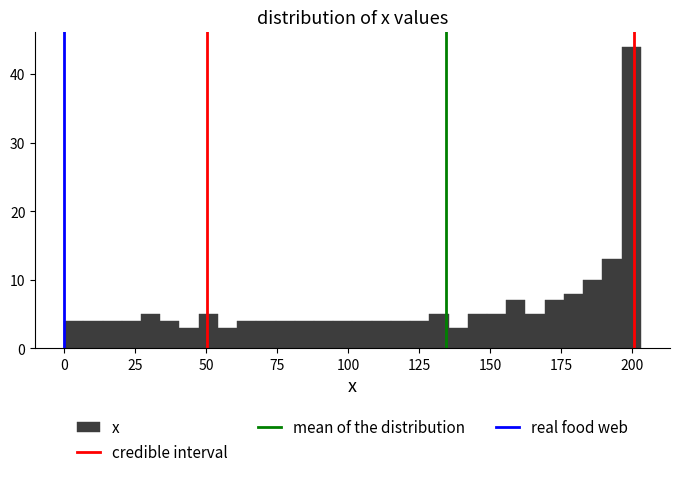

Read against the x-axis, roughly where is the centre of the tallest bar?

200